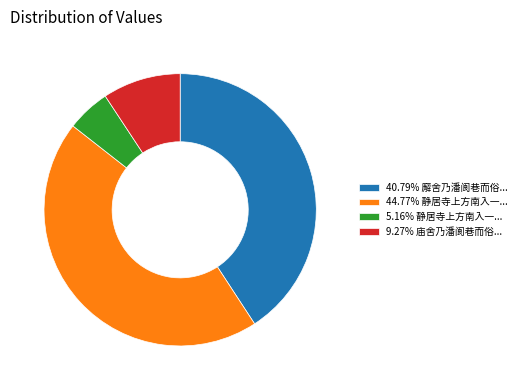

Is there a majority slice in this chart?

No